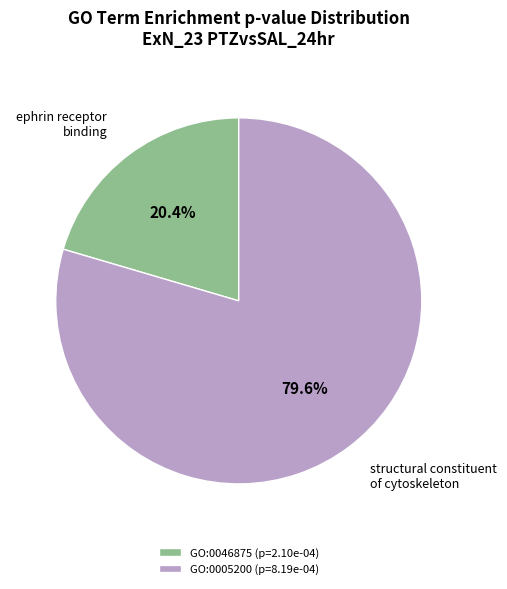

Which category has the biggest portion of the pie?

GO:0005200 (p=8.19e-04)